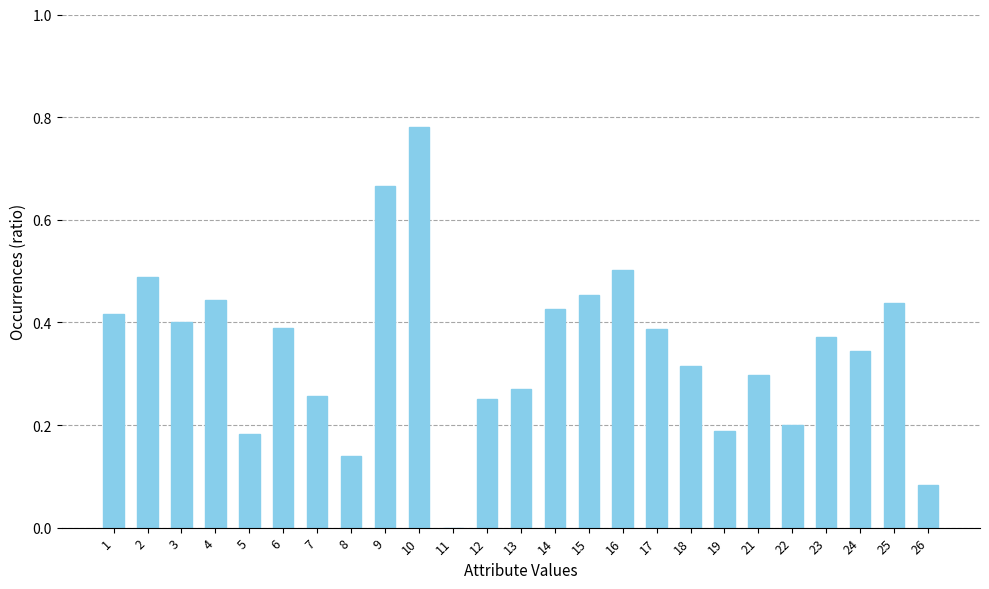

Between 21 and 4, which is larger?

4